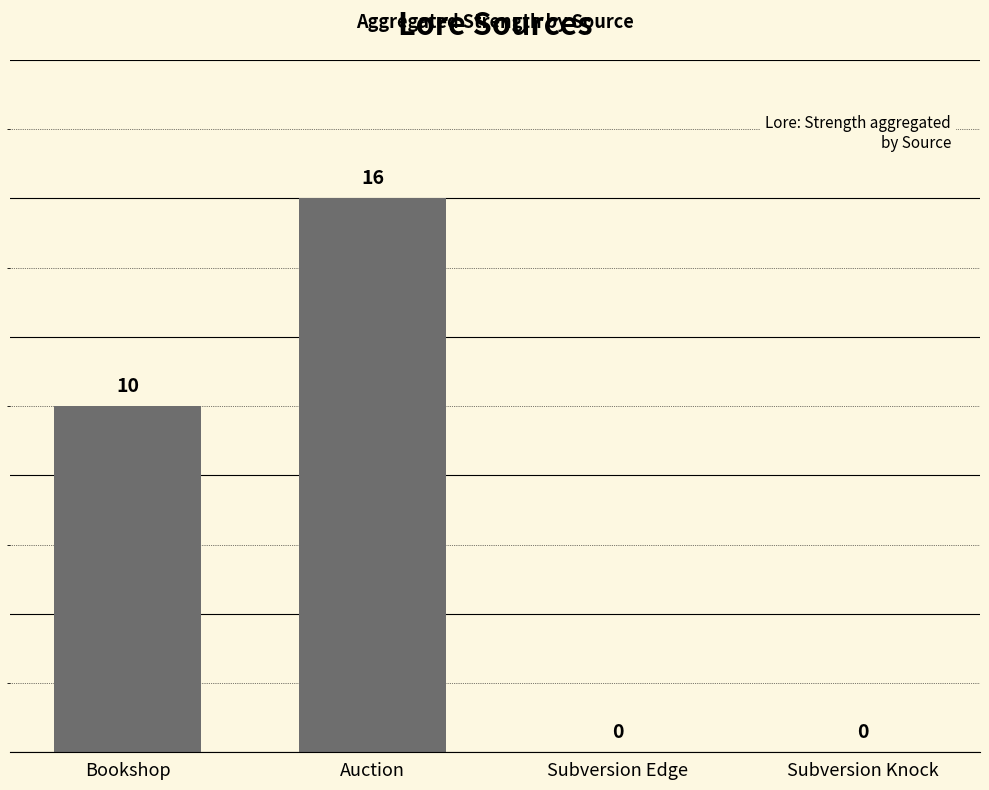

Count the values in the range 0 to 16.

4